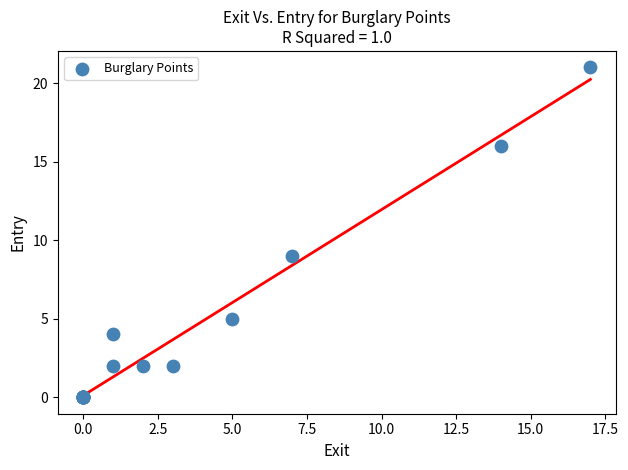

What Y value in the scatter plot is closest to 10?

9